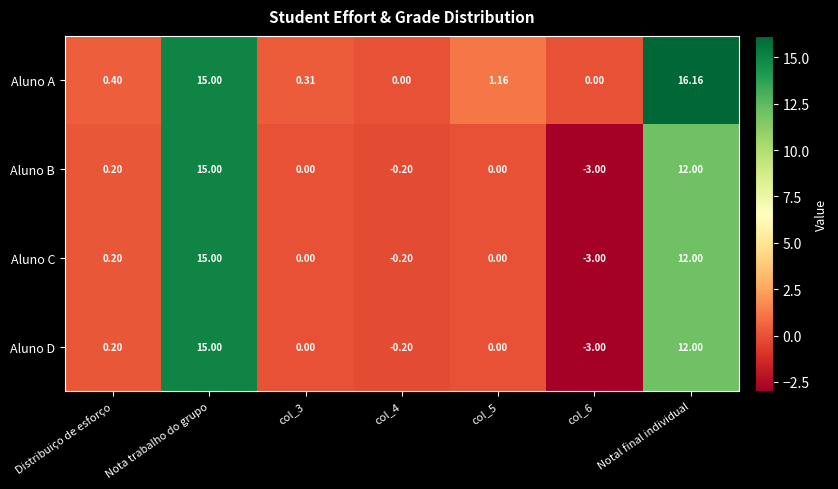

Where does the Aluno B series first go above 0?

Distribuiço de esforço